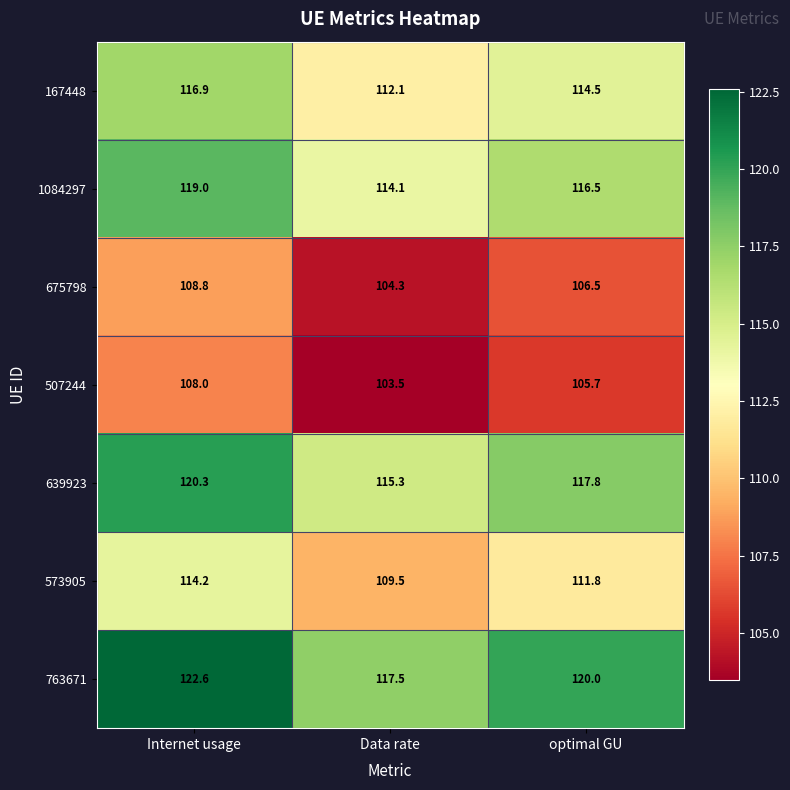

What is the minimum value shown in the chart?

103.5